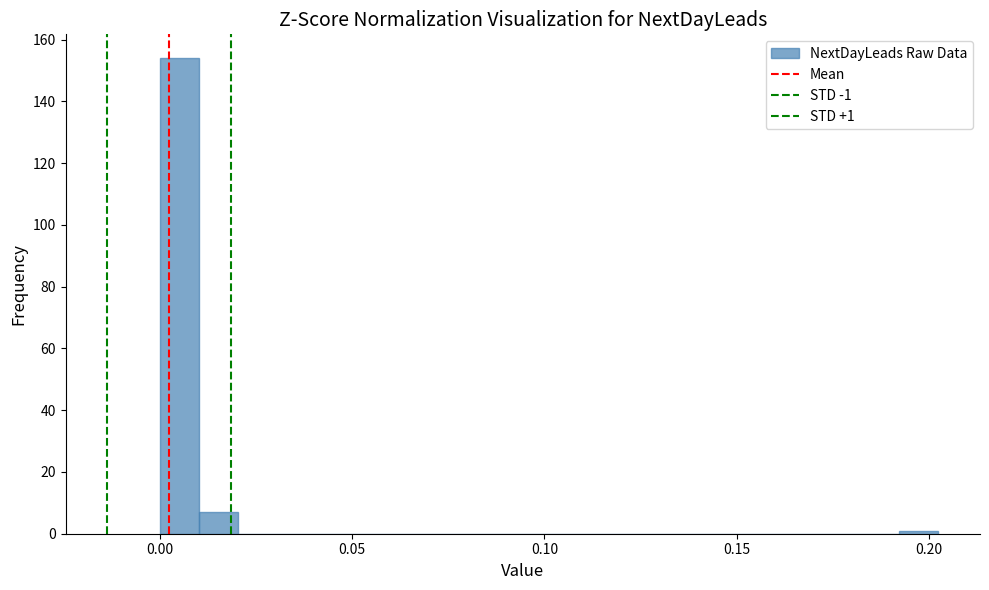

Around what value on the x-axis is the tallest bar? Give the approximate position of its centre, as read against the axis.

0.005